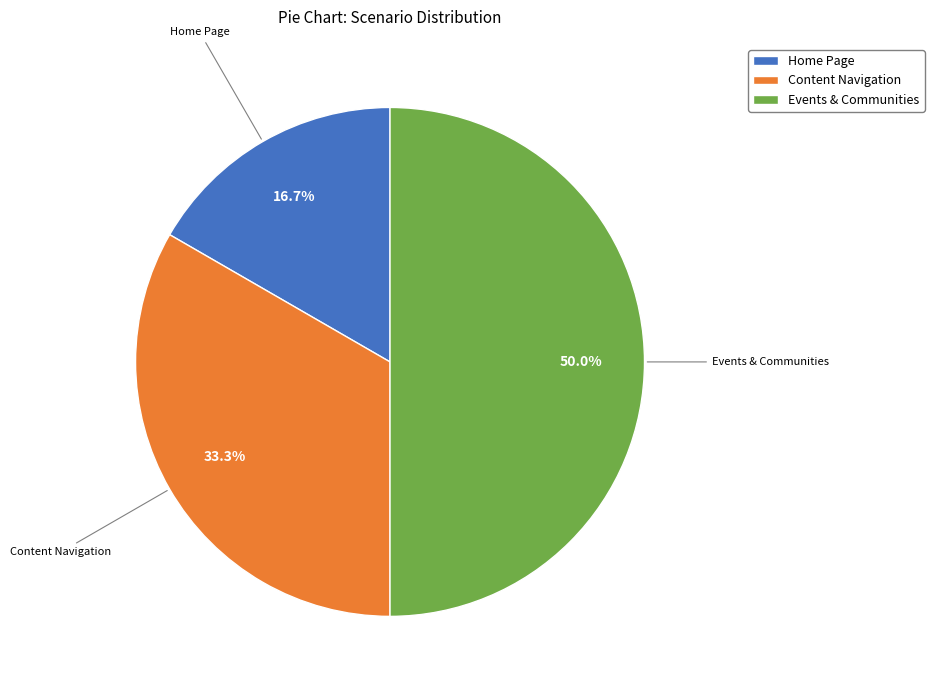

What percentage is the Home Page slice, to the nearest percent?

17%